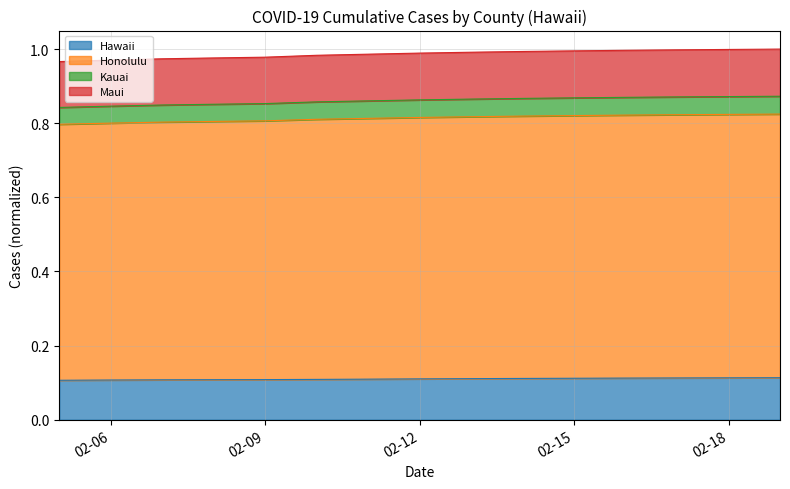

True or false: Hawaii has a value of 0.2 at 02-15.

False